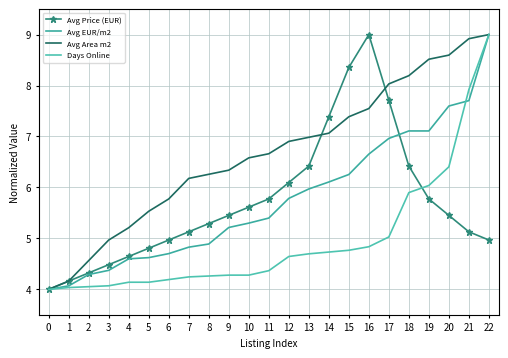

Reading left to right, extract all data points from this chart.

Avg Price (EUR): 0=4.0	1=4.2	2=4.3	3=4.5	4=4.6	5=4.8	6=5.0	7=5.1	8=5.3	9=5.5	10=5.6	11=5.8	12=6.1	13=6.4	14=7.4	15=8.4	16=9.0	17=7.7	18=6.4	19=5.8	20=5.5	21=5.1	22=5.0
Avg EUR/m2: 0=4.0	1=4.1	2=4.3	3=4.4	4=4.6	5=4.6	6=4.7	7=4.8	8=4.9	9=5.2	10=5.3	11=5.4	12=5.8	13=6.0	14=6.1	15=6.3	16=6.7	17=7.0	18=7.1	19=7.1	20=7.6	21=7.7	22=9.0
Avg Area m2: 0=4.0	1=4.2	2=4.6	3=5.0	4=5.2	5=5.5	6=5.8	7=6.2	8=6.3	9=6.3	10=6.6	11=6.7	12=6.9	13=7.0	14=7.1	15=7.4	16=7.5	17=8.0	18=8.2	19=8.5	20=8.6	21=8.9	22=9.0
Days Online: 0=4.0	1=4.0	2=4.1	3=4.1	4=4.1	5=4.1	6=4.2	7=4.2	8=4.3	9=4.3	10=4.3	11=4.4	12=4.6	13=4.7	14=4.7	15=4.8	16=4.8	17=5.0	18=5.9	19=6.0	20=6.4	21=7.9	22=9.0